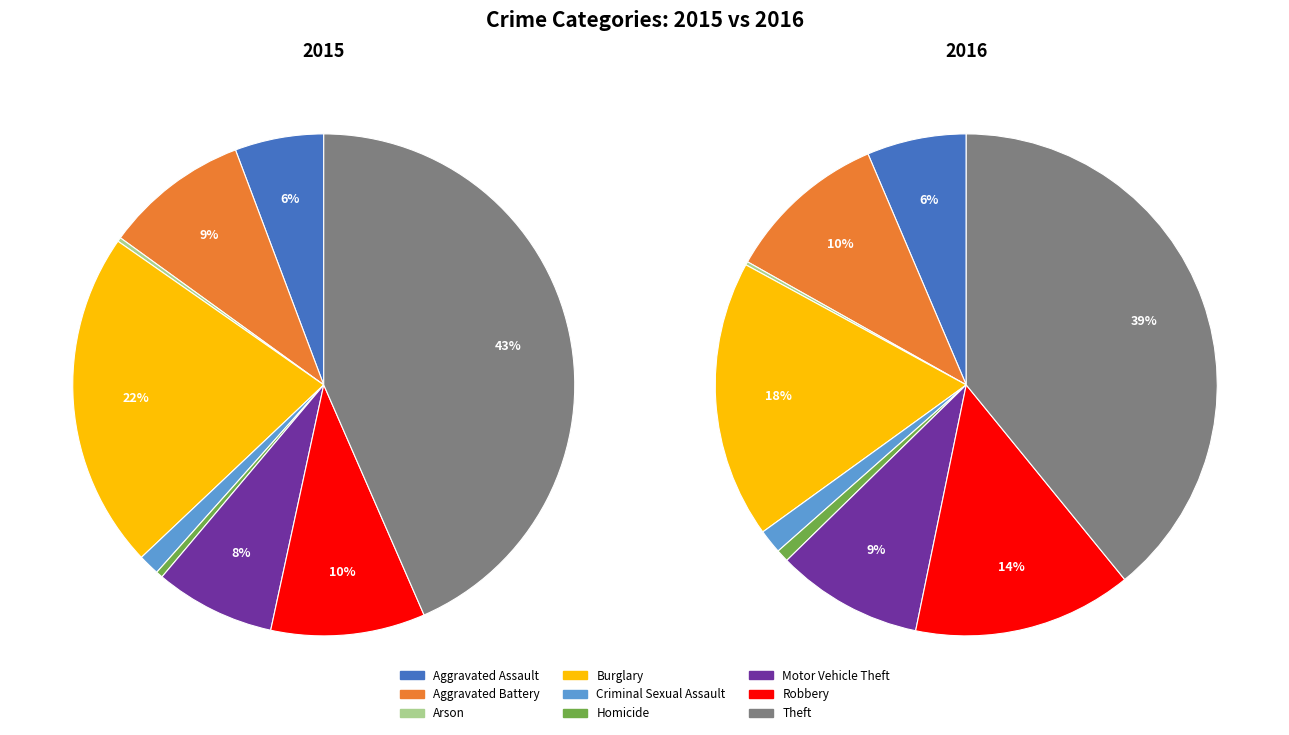

Rank the categories by value from lowest to highest.

Arson, Homicide, Criminal Sexual Assault, Aggravated Assault, Motor Vehicle Theft, Aggravated Battery, Robbery, Burglary, Theft